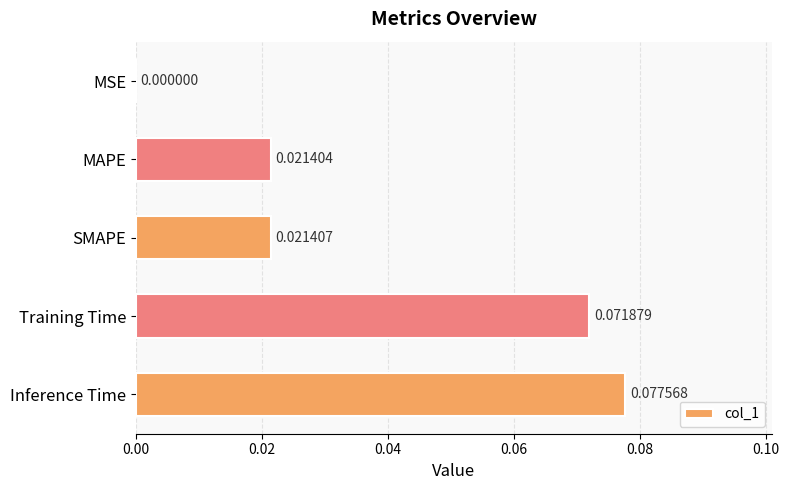

Where is the data nearest to the value 0?

MSE